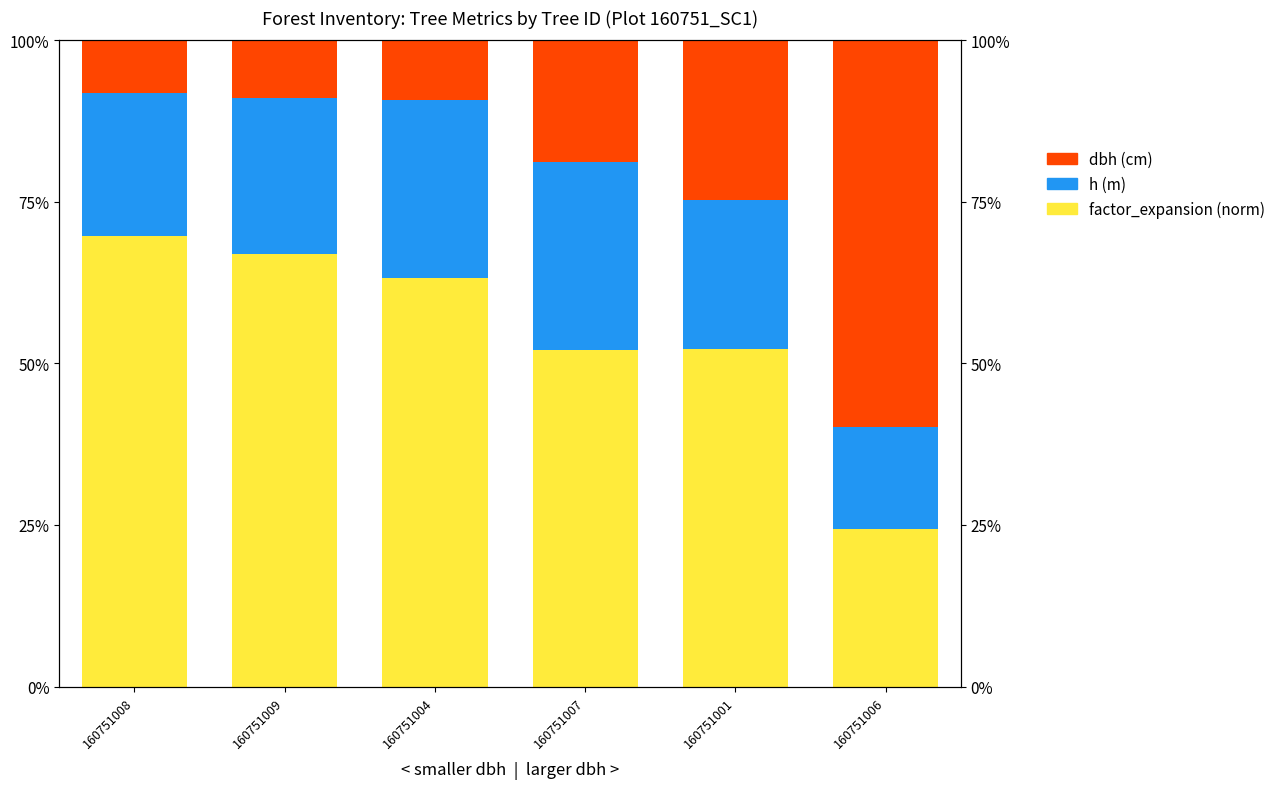

The dbh (cm) series shows 14.2 at 160751008. True or false?

False